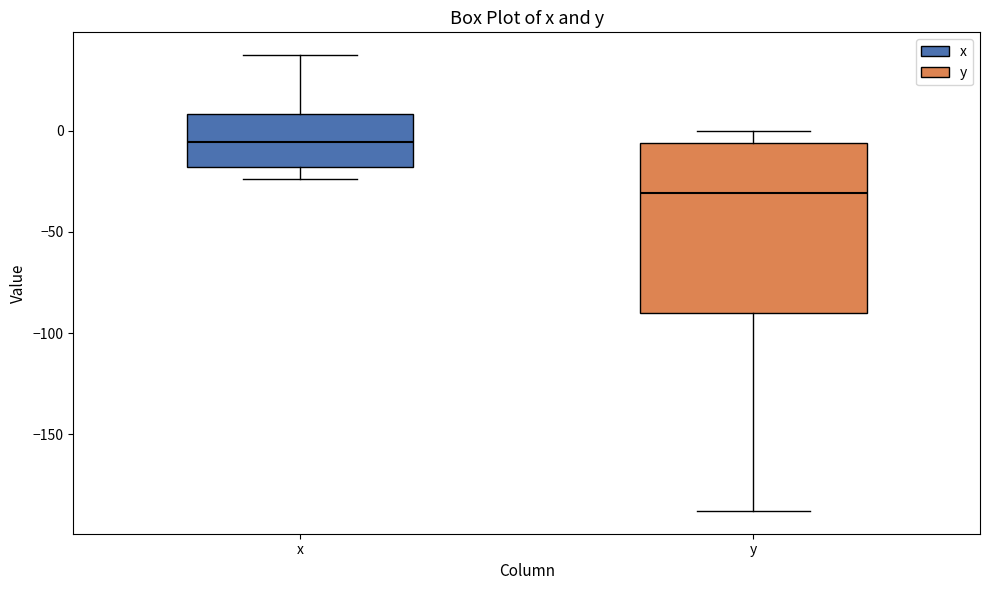

Where does the median line of the box for x sit on the y-axis? The values are not printed on the chart, so give them approximately, as read against the axis.

-5